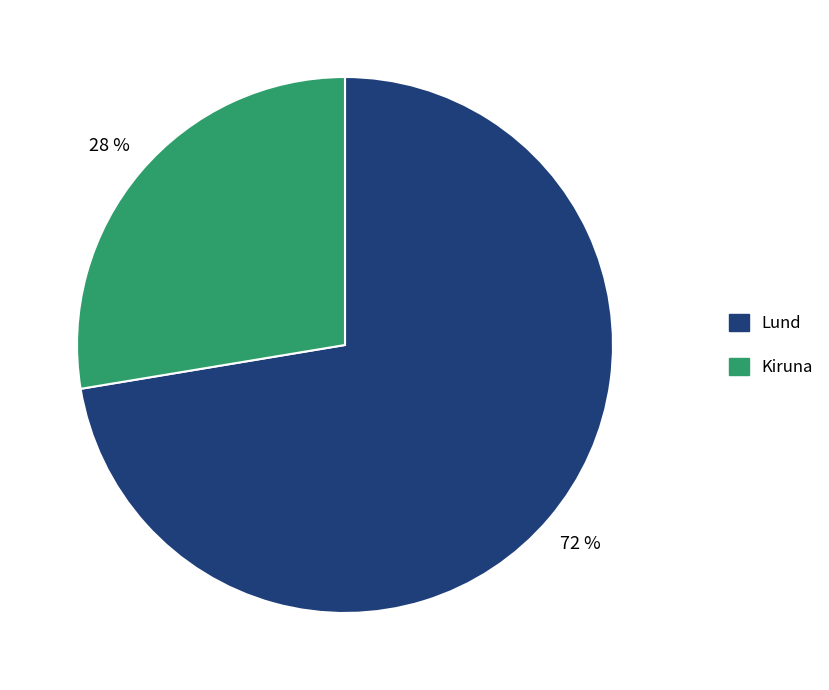

To the nearest percent, what percentage of the pie is Lund?

72%